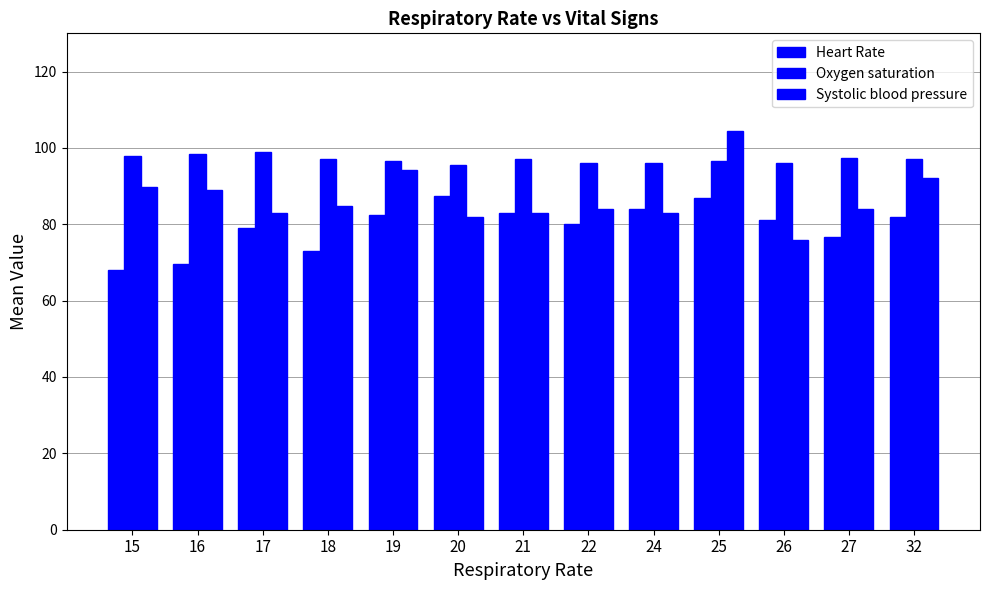

How many bars are there in total?

39